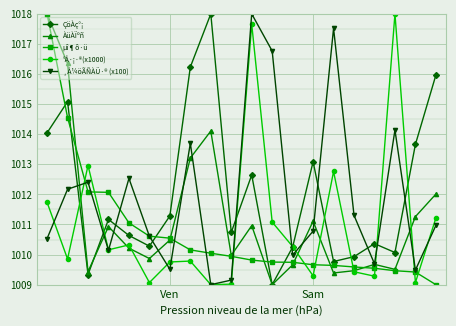

At how many categories does at least one series exceed 1017?

5